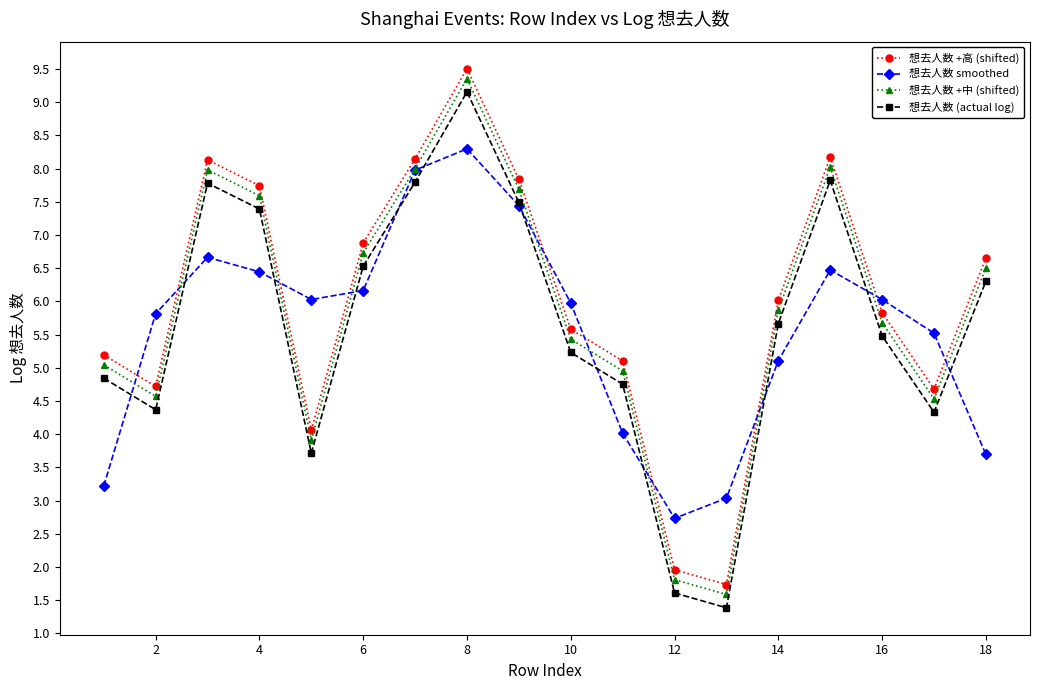

In 想去人数 (actual log), how many points are lower than both neighbors (excluding endpoints)?

4